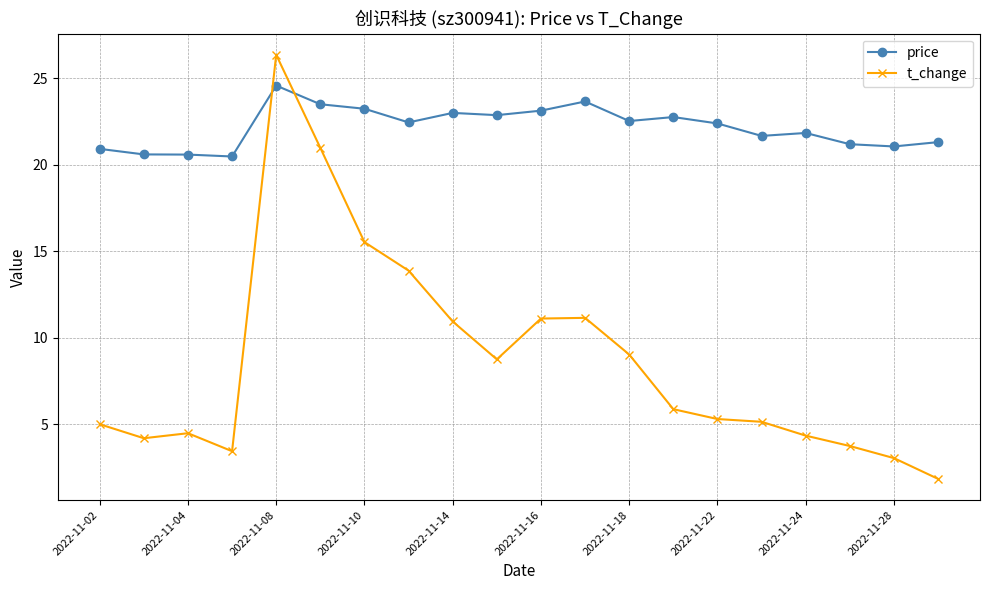

What is the average value of the price series?

22.2